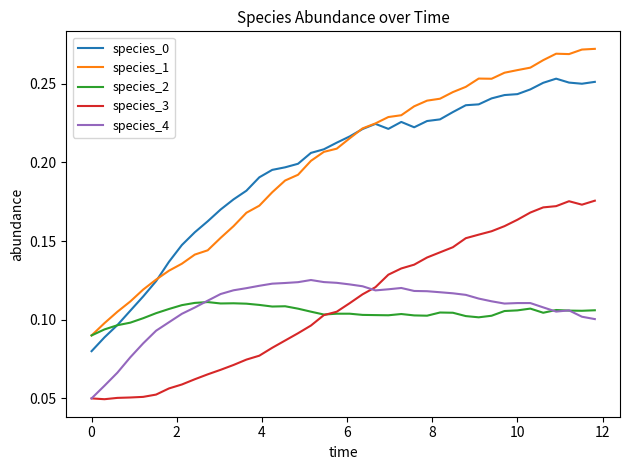

Which series has the largest range (max minus min)?

species_1